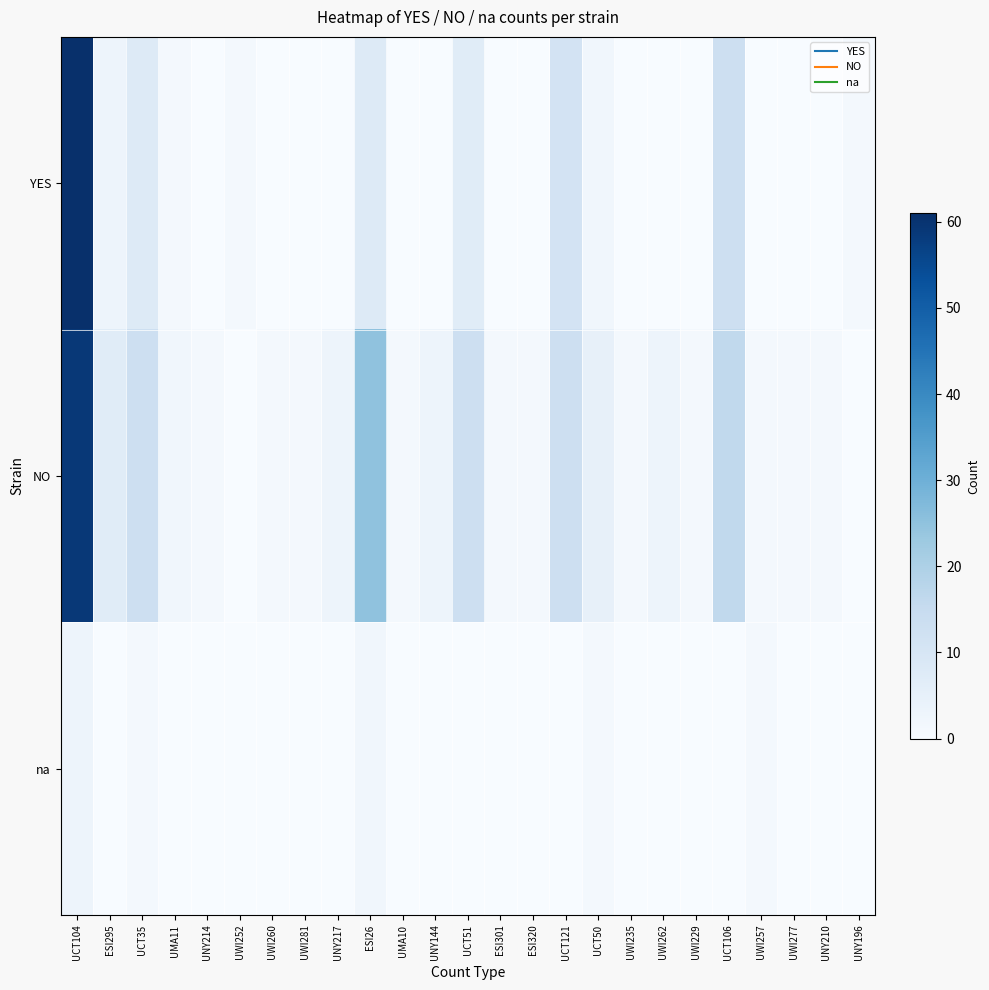

Reading right to left, extract all data points from this chart.

YES: UNY196=1	UNY210=0	UWI277=0	UWI257=0	UCT106=13	UWI229=0	UWI262=0	UWI235=0	UCT50=2	UCT121=11	ESI320=0	ESI301=0	UCT51=7	UNY144=0	UMA10=0	ESI26=8	UNY217=0	UWI281=0	UWI260=0	UWI252=1	UNY214=0	UMA11=1	UCT35=8	ESI295=3	UCT104=61
NO: UNY196=0	UNY210=1	UWI277=1	UWI257=1	UCT106=16	UWI229=1	UWI262=3	UWI235=1	UCT50=5	UCT121=13	ESI320=1	ESI301=1	UCT51=13	UNY144=3	UMA10=1	ESI26=25	UNY217=3	UWI281=1	UWI260=1	UWI252=0	UNY214=1	UMA11=2	UCT35=13	ESI295=7	UCT104=59
na: UNY196=0	UNY210=0	UWI277=0	UWI257=1	UCT106=0	UWI229=0	UWI262=0	UWI235=0	UCT50=1	UCT121=0	ESI320=0	ESI301=0	UCT51=0	UNY144=0	UMA10=0	ESI26=2	UNY217=0	UWI281=0	UWI260=0	UWI252=0	UNY214=0	UMA11=0	UCT35=1	ESI295=0	UCT104=3